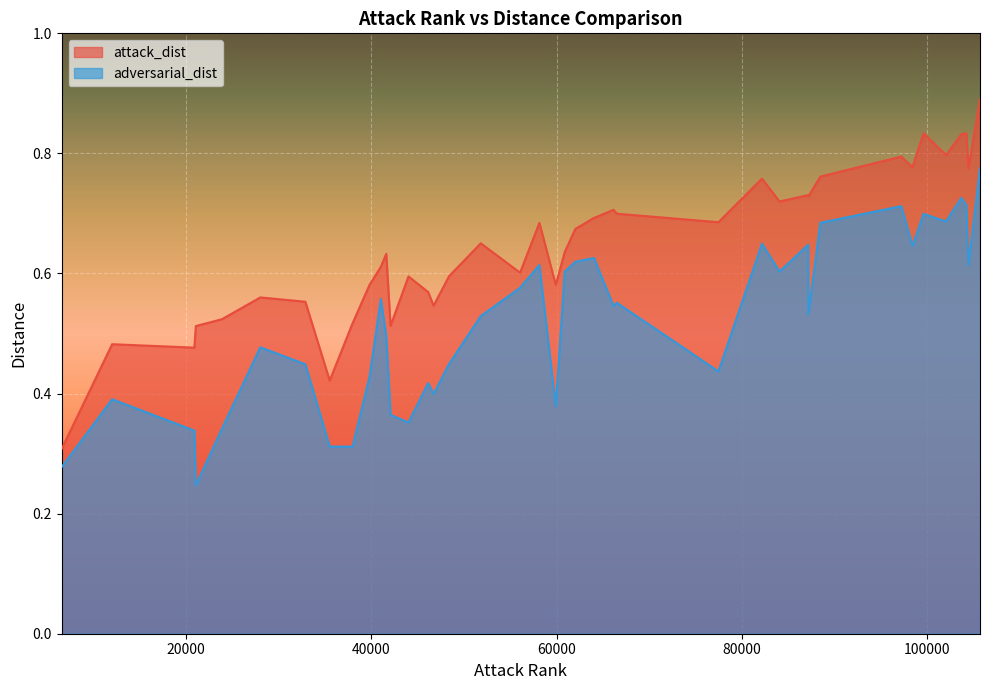

True or false: attack_dist and adversarial_dist intersect in this chart.

False